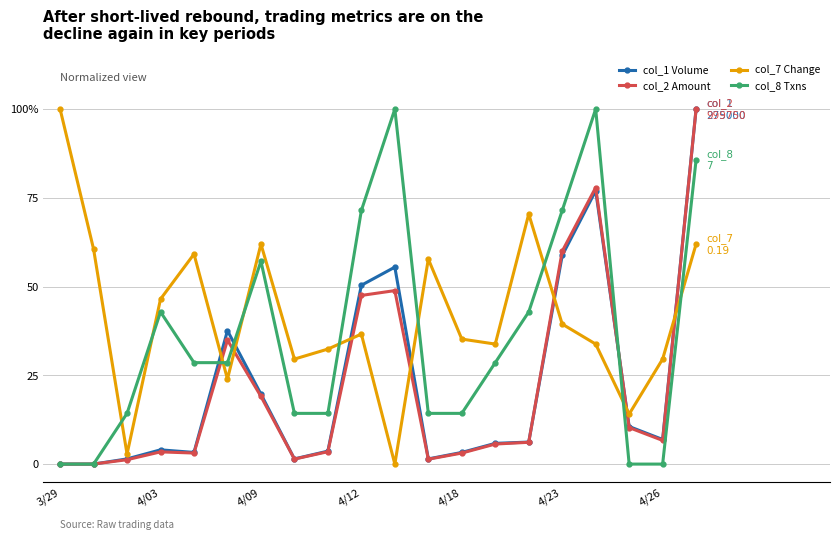

What are all the series names shown in the legend?

col_1 Volume, col_2 Amount, col_7 Change, col_8 Txns